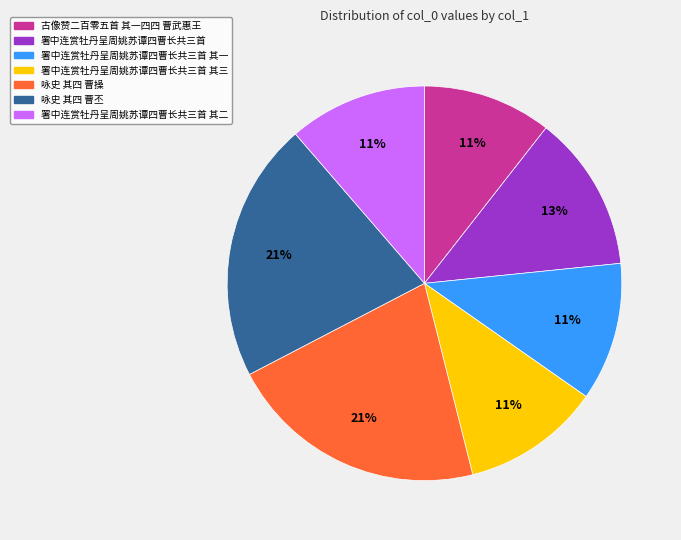

What percentage is the 署中连赏牡丹呈周姚苏谭四曹长共三首 其二 slice, to the nearest percent?

11%